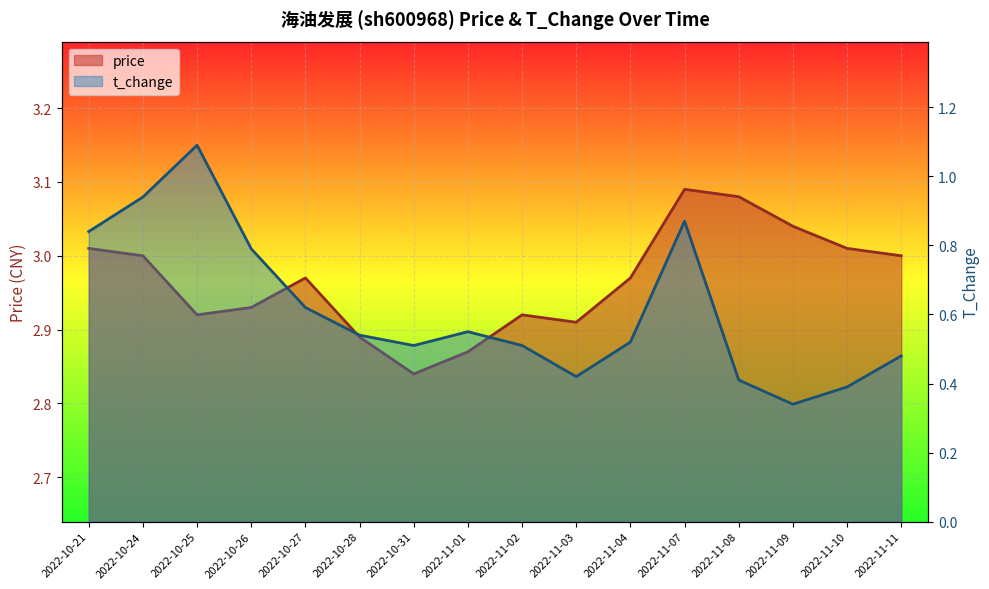

List the series in order of their overall mean, lowest first.

t_change, price